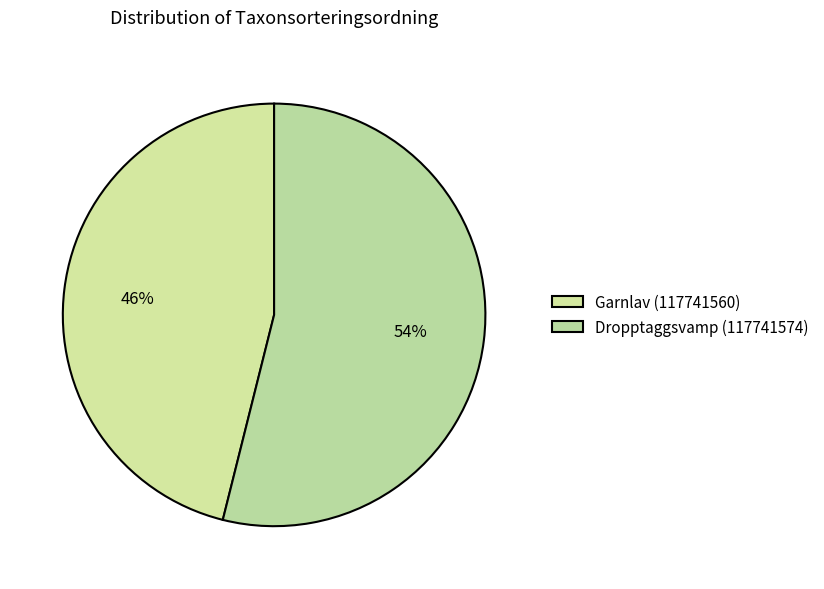

Is there a majority slice in this chart?

Yes